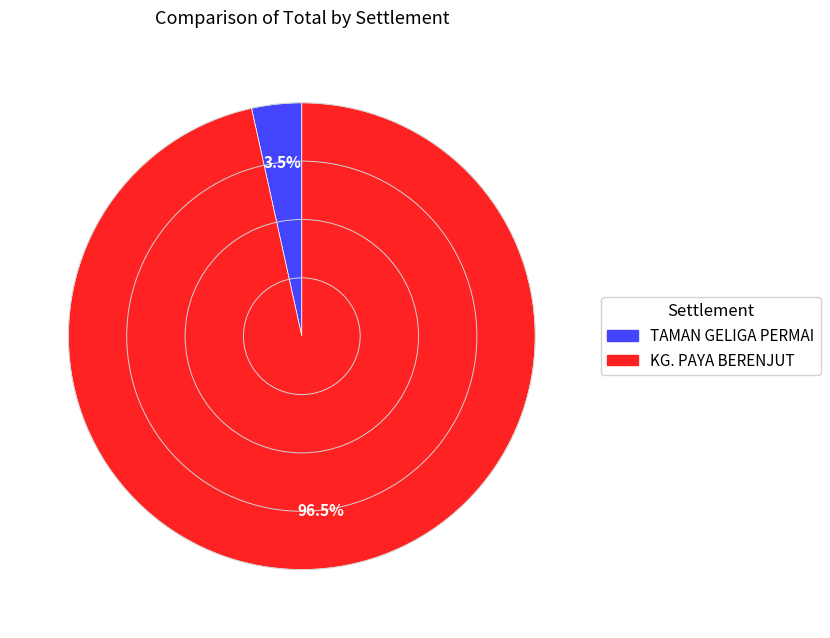

Between TAMAN GELIGA PERMAI and KG. PAYA BERENJUT, which is larger?

KG. PAYA BERENJUT